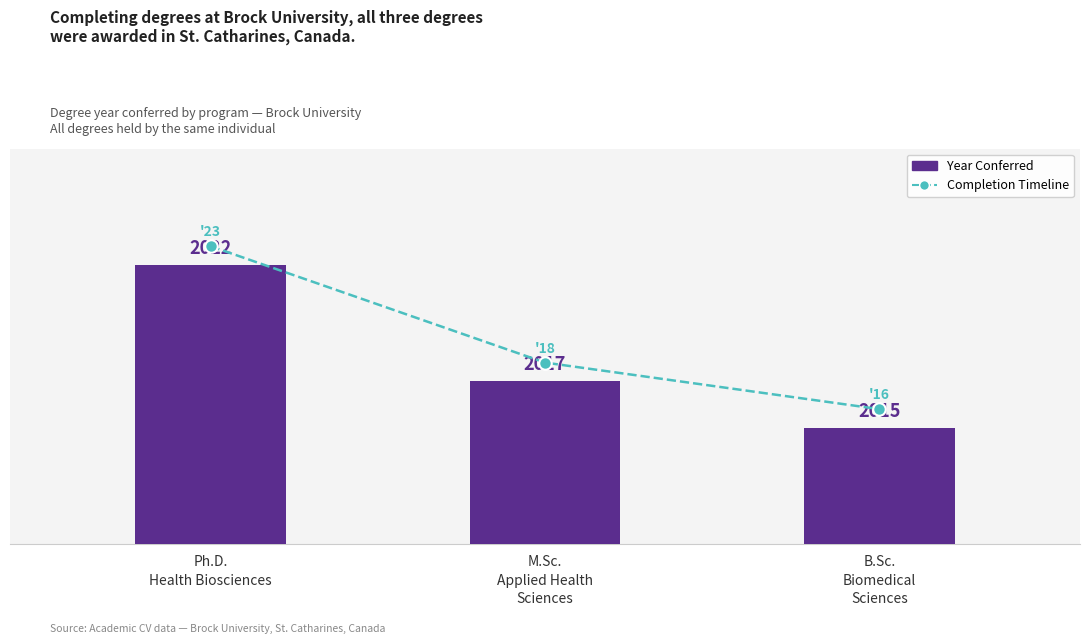

Rank the series by their maximum value, from highest to lowest.

Completion Timeline, Year Conferred